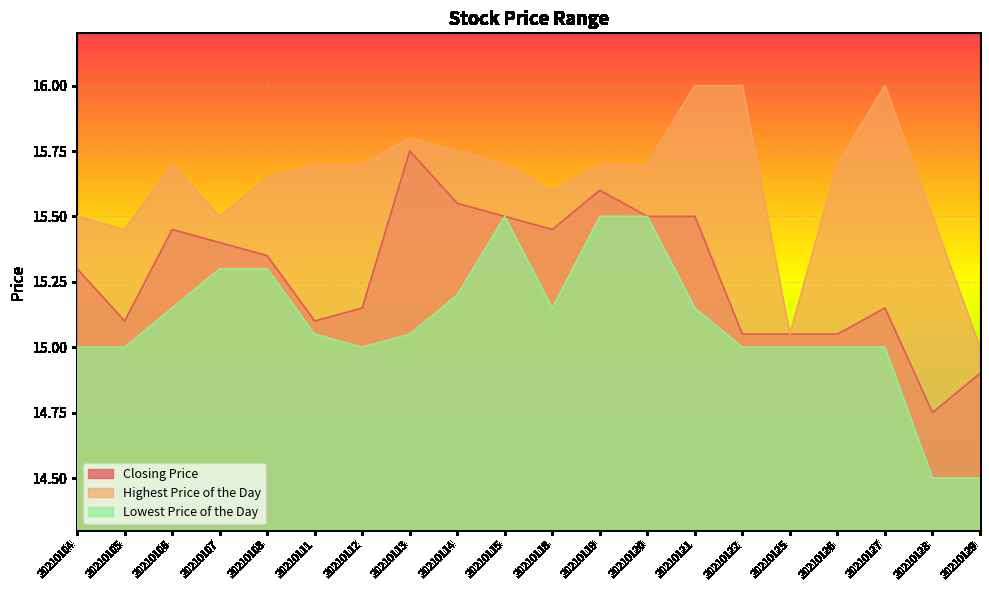

What value does the Closing Price series have at 20210125?

15.1